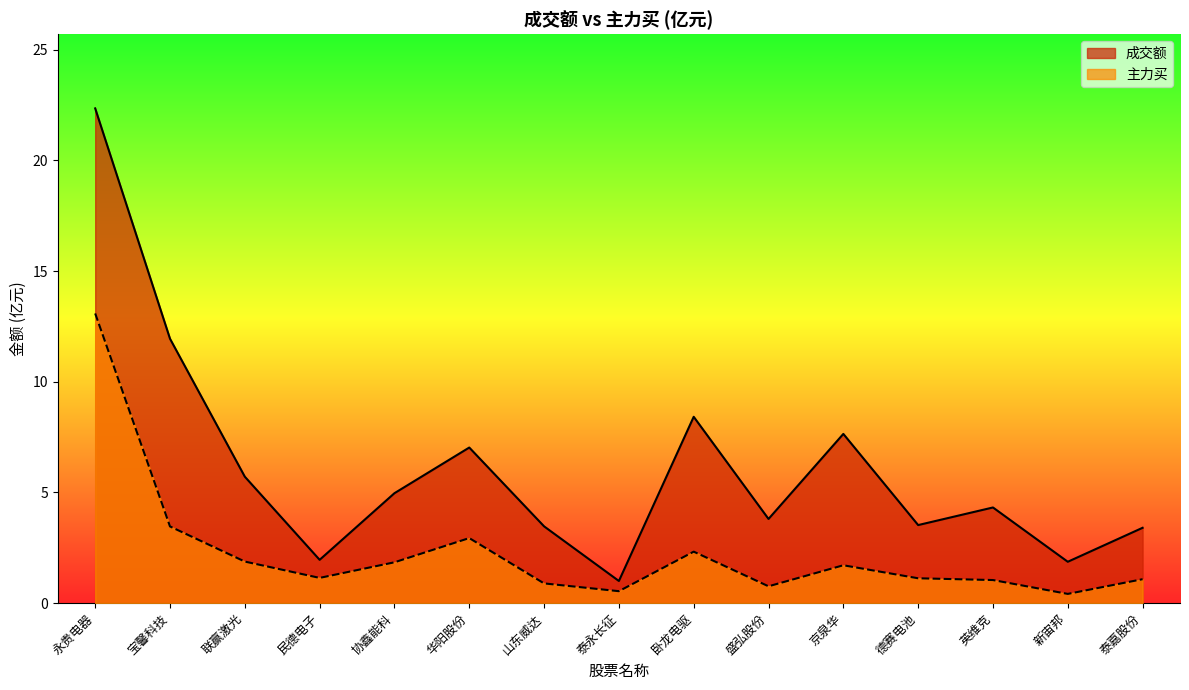

How many distinct data groups are displayed?

2